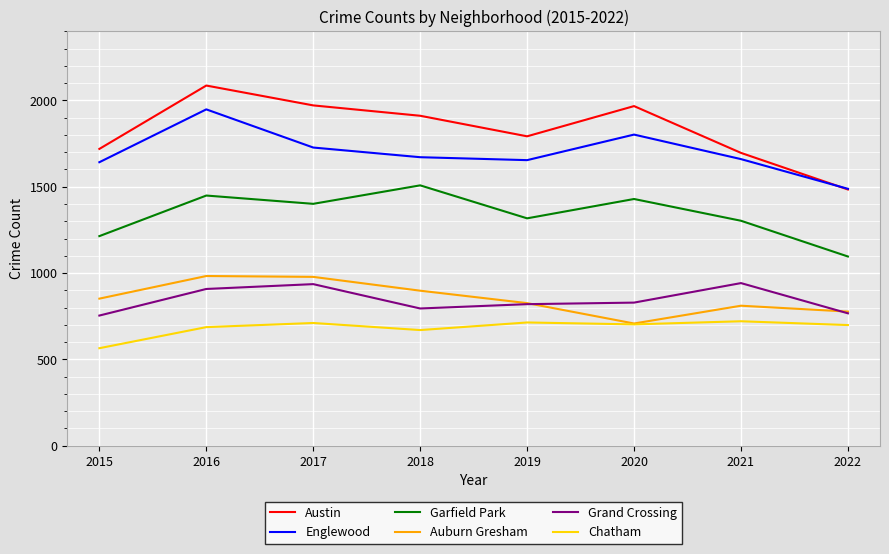

Does the chart have visible grid lines?

Yes